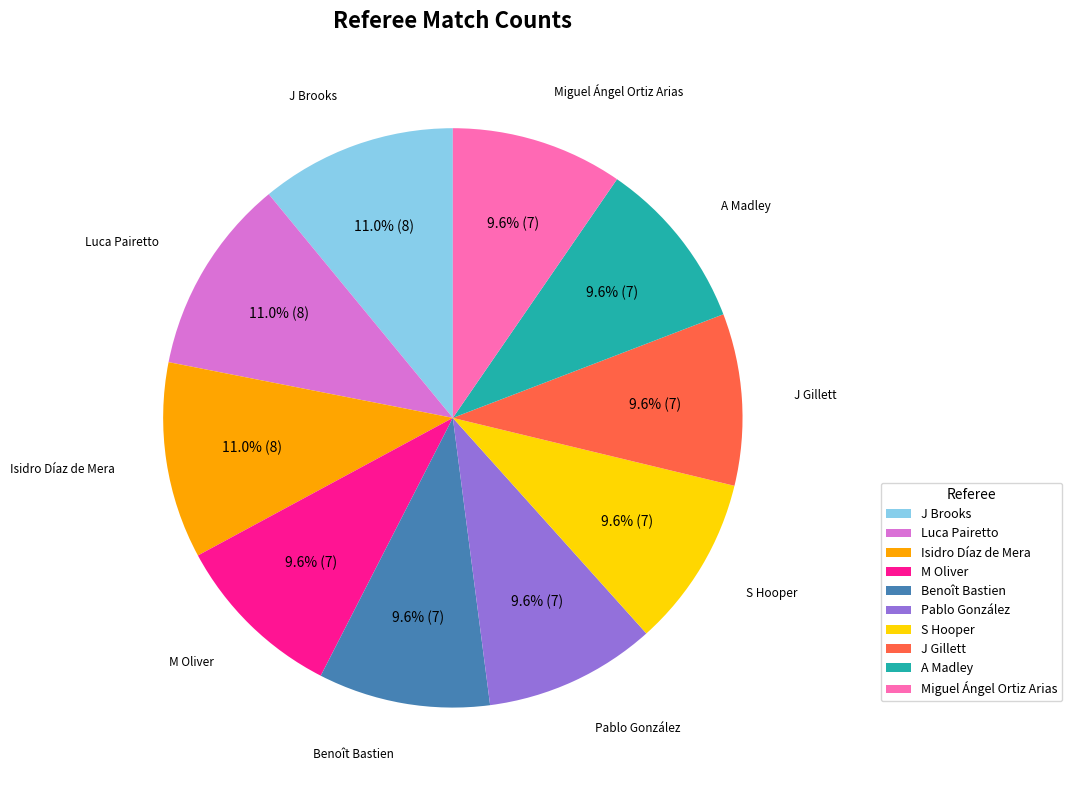

Do Miguel Ángel Ortiz Arias and M Oliver together represent more than half of the pie?

No